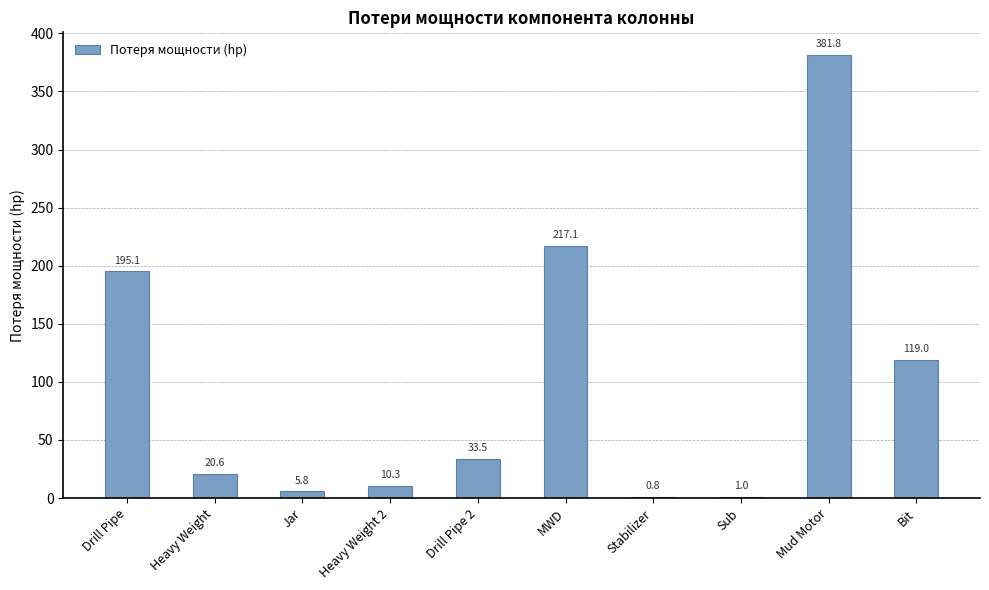

What is the maximum value shown in the chart?

381.8